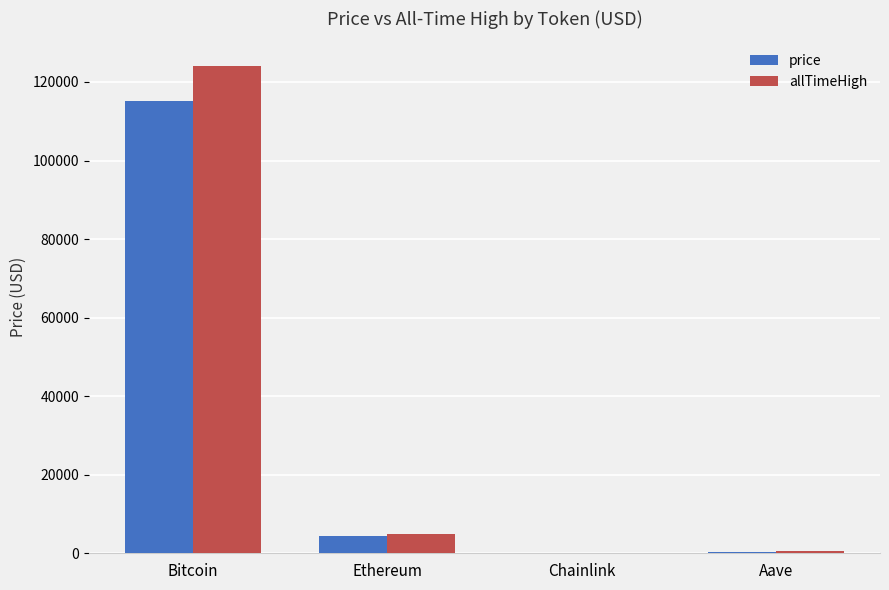

What is the maximum value for allTimeHigh?

124128.0